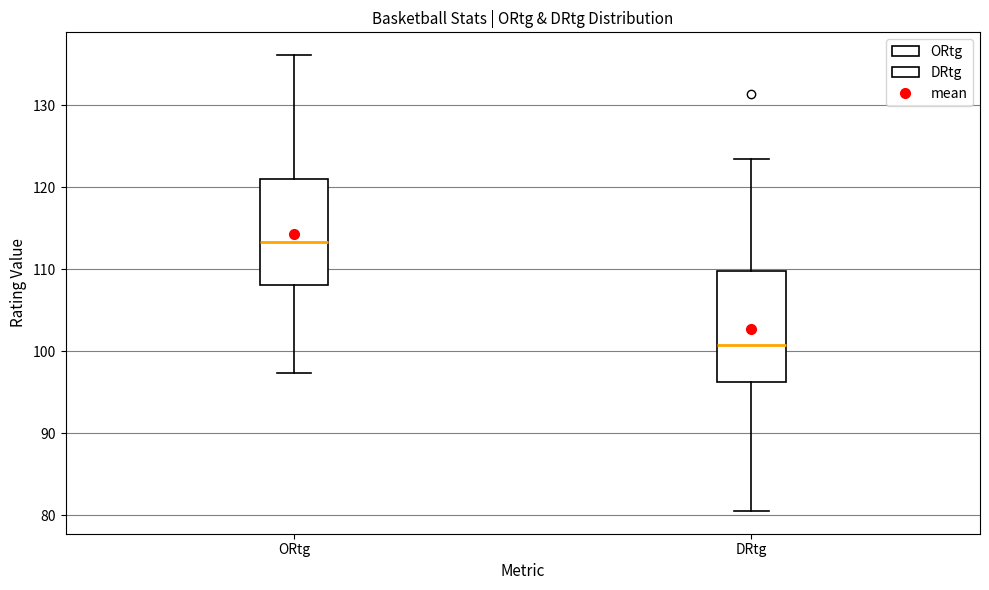

Where is the upper edge of the box for DRtg on the y-axis? The values are not printed on the chart, so give them approximately, as read against the axis.

110